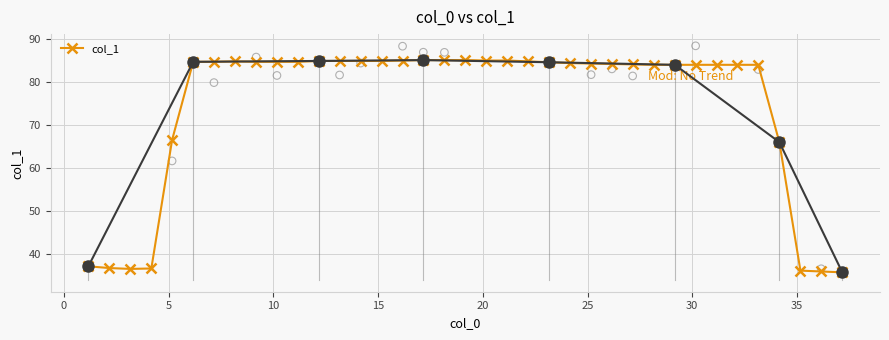

What is the highest value of the col_1 series?

85.1